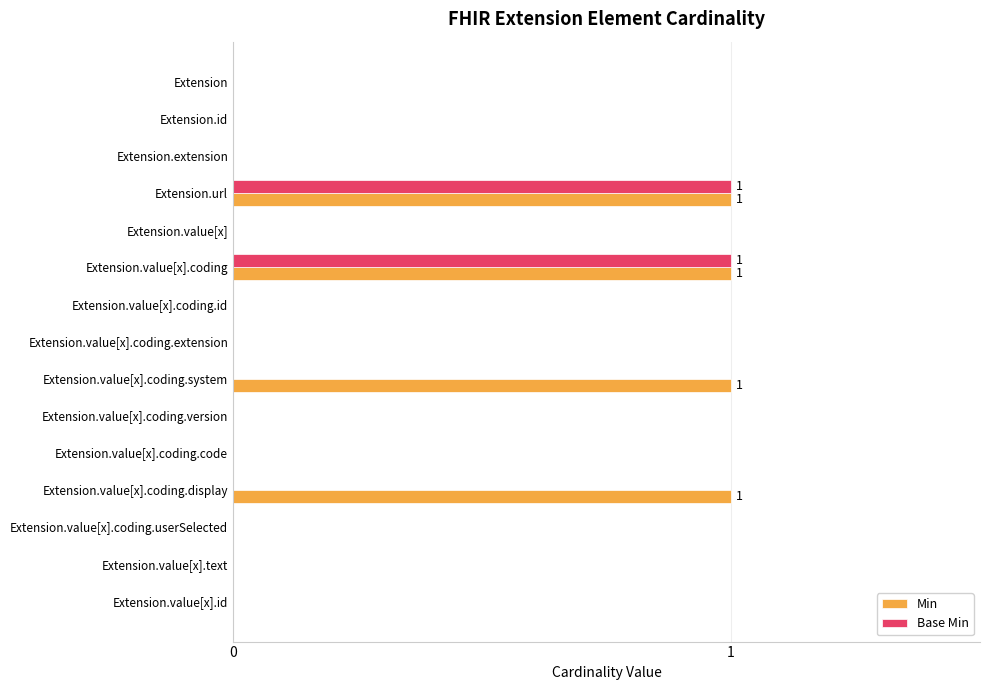

Count the Min values in the range 0 to 1.

15